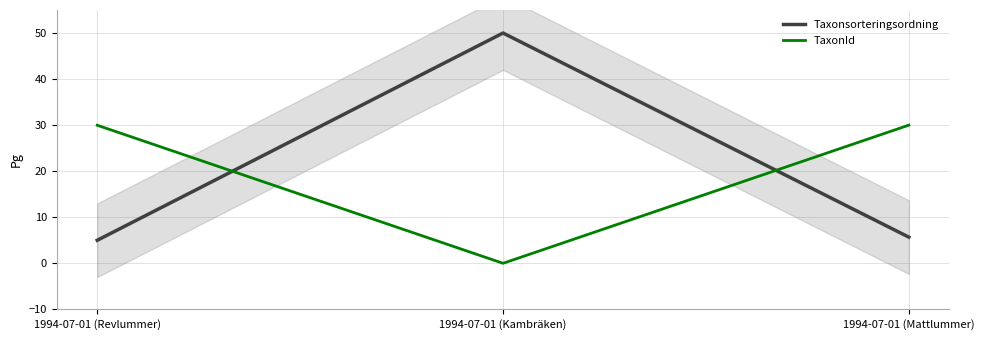

Count the number of data series in this chart.

2